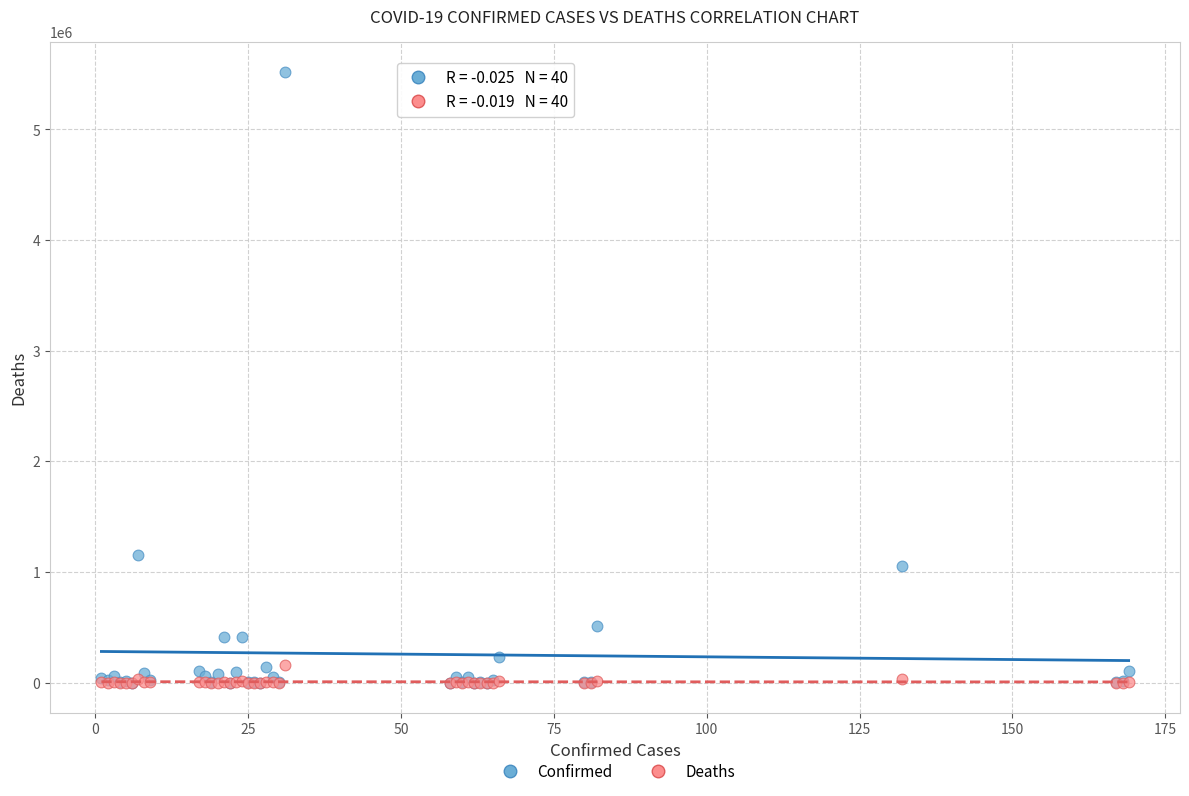

In the Confirmed series, what Y value is closest to 2758392?

1157179